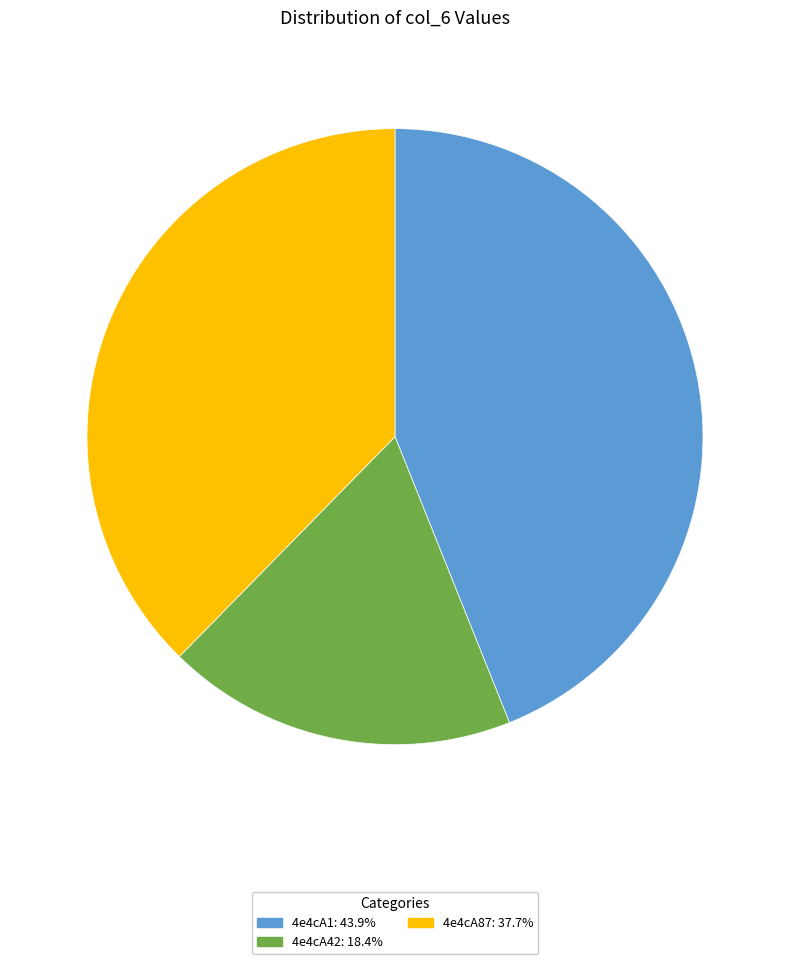

True or false: 4e4cA1 accounts for 35% of the total.

False